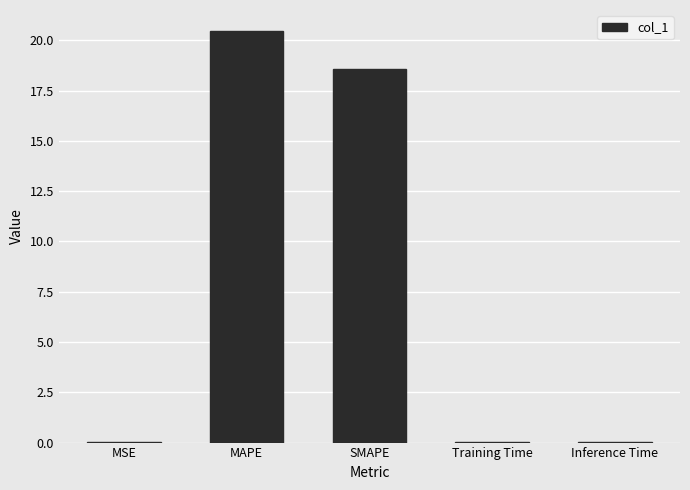

Where is the data nearest to the value 10?

SMAPE